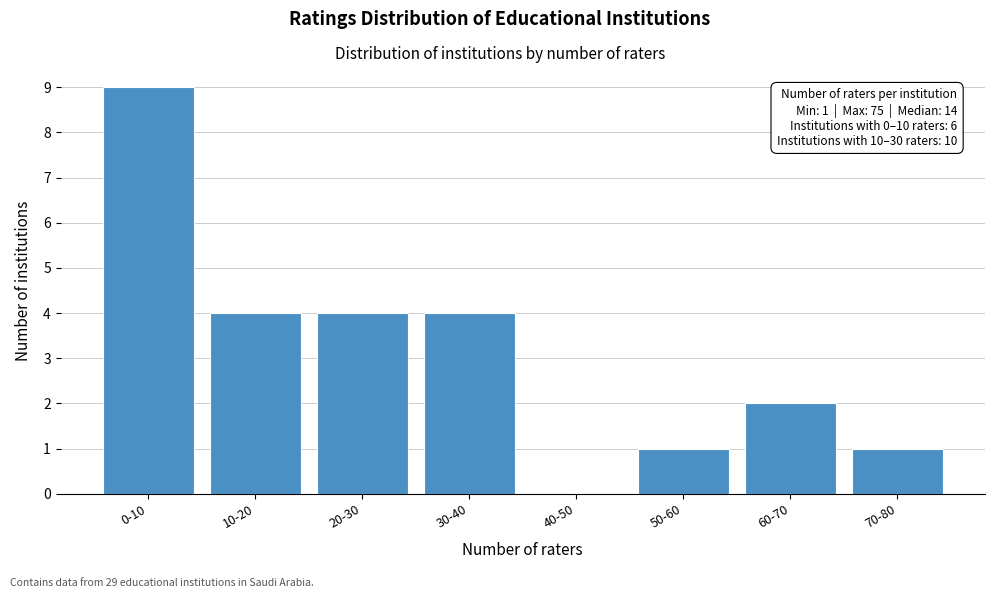

Reading left to right, extract all data points from this chart.

0-10=9	10-20=4	20-30=4	30-40=4	40-50=0	50-60=1	60-70=2	70-80=1